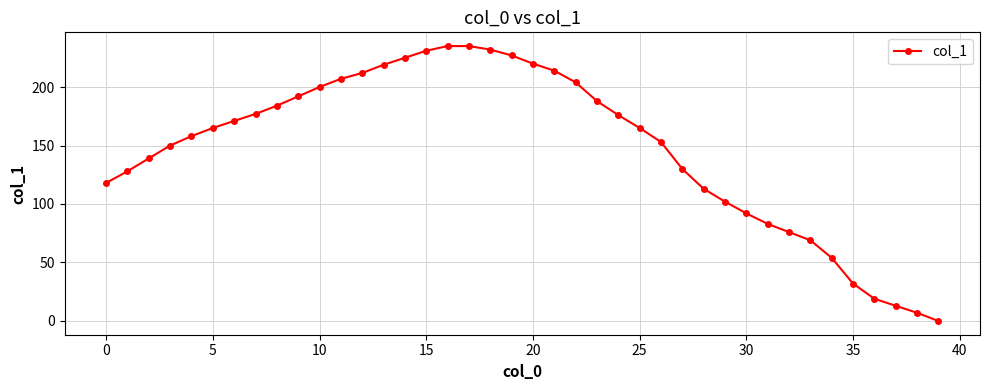

What is the difference between the maximum and minimum values?

235